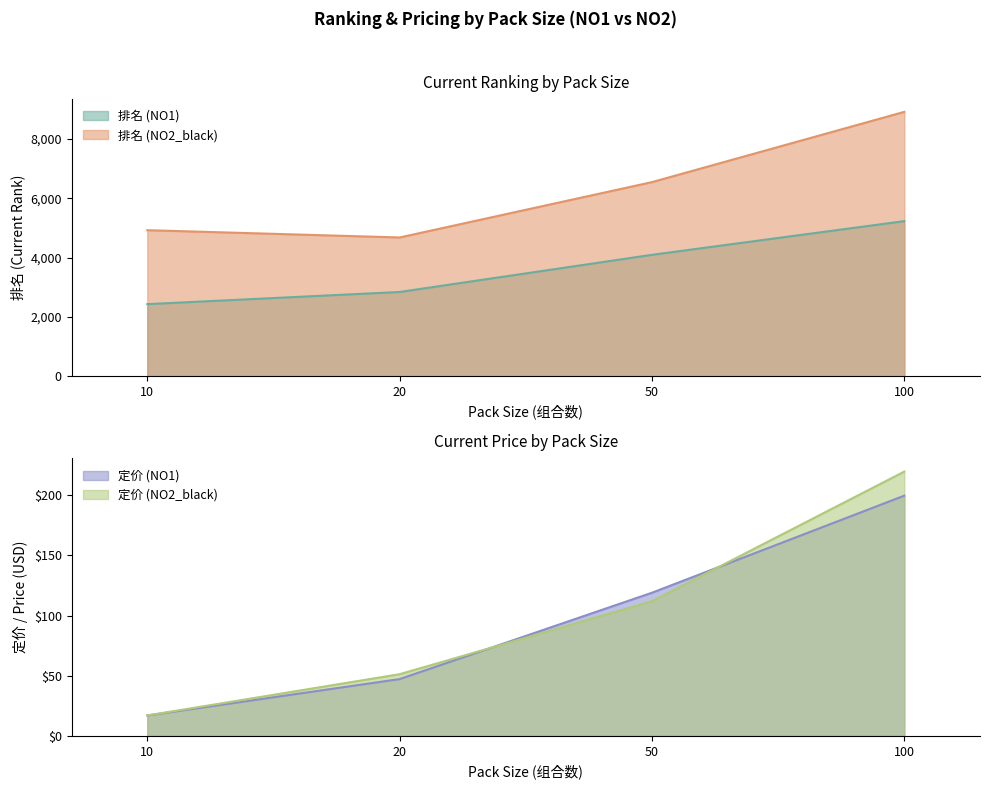

At which category does the chart reach its peak across all series?

100